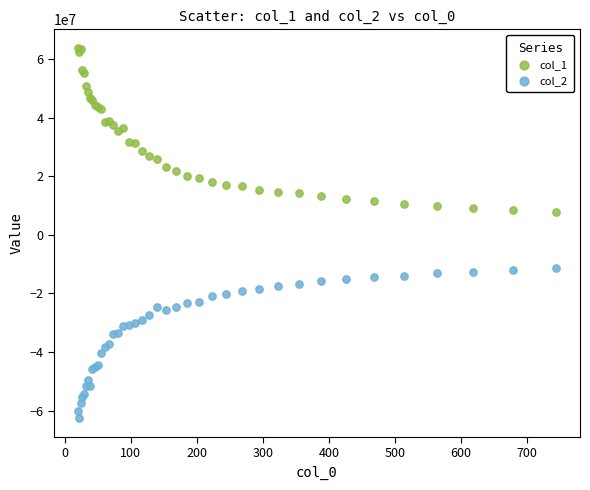

What are all the series names shown in the legend?

col_1, col_2